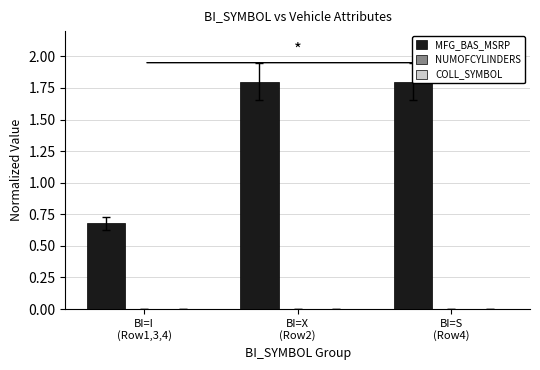

Which series has the largest total across all categories?

MFG_BAS_MSRP